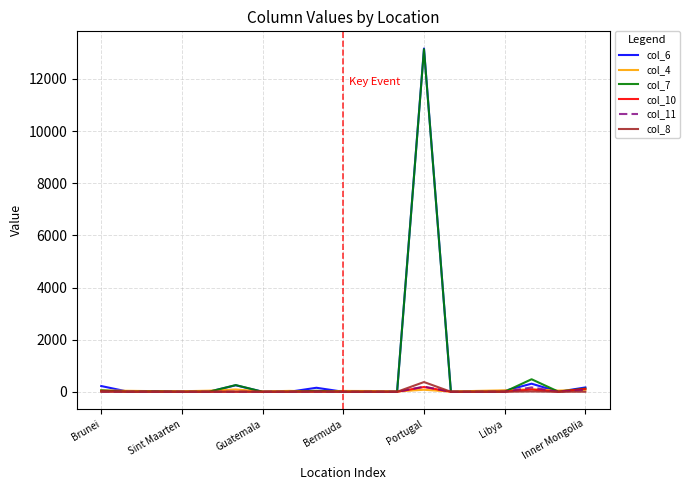

True or false: col_7 has more than 2 points higher than both neighbors.

True